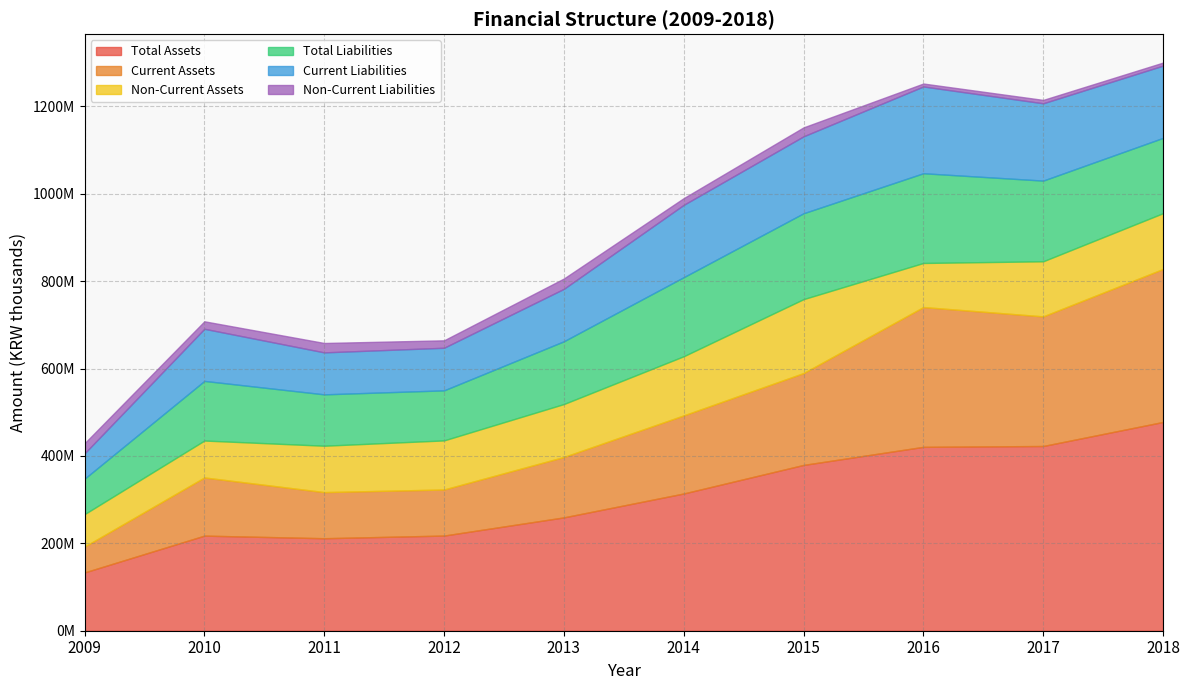

True or false: Current Liabilities and Total Liabilities intersect in this chart.

False